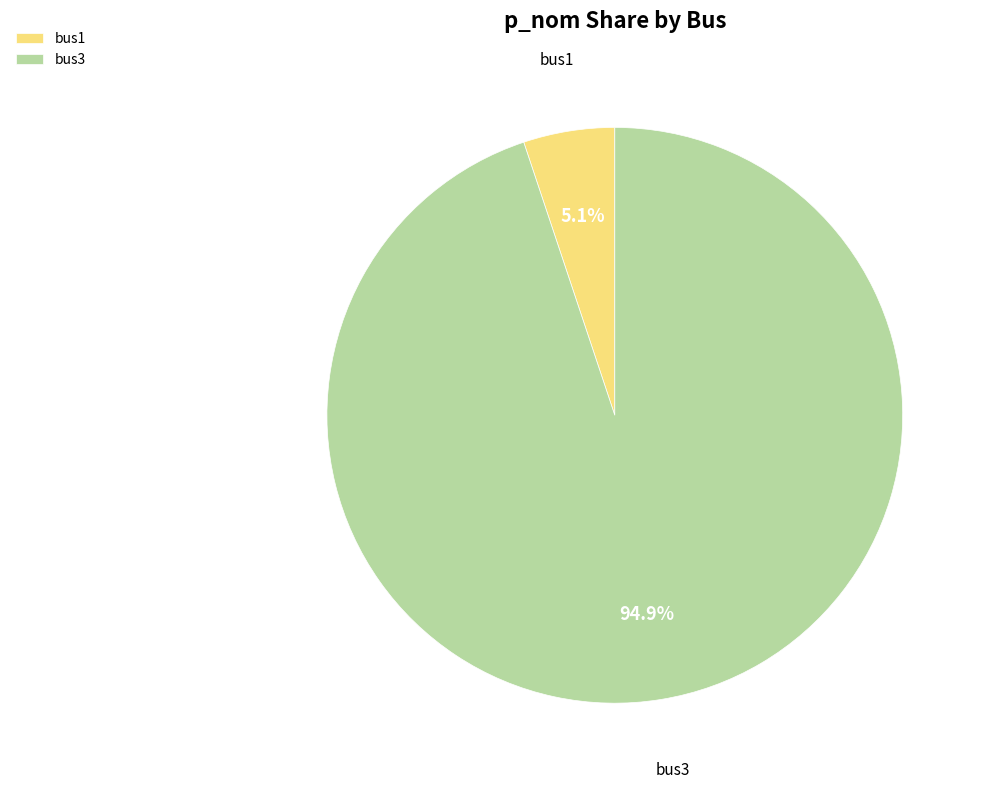

True or false: bus3 accounts for 88% of the total.

False